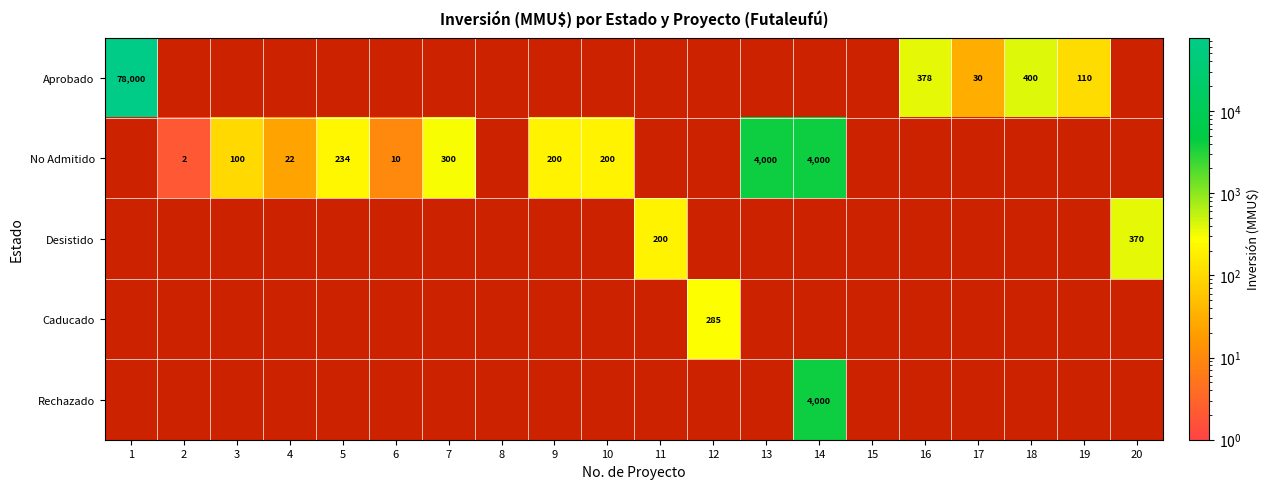

What is the total value across all series at 3?

100